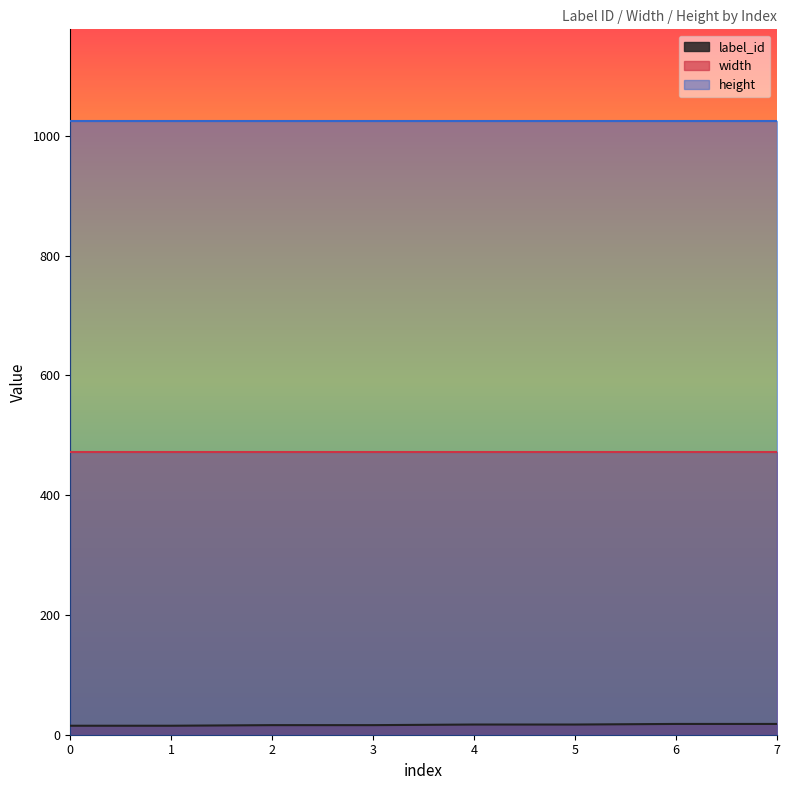

True or false: width and label_id intersect in this chart.

False